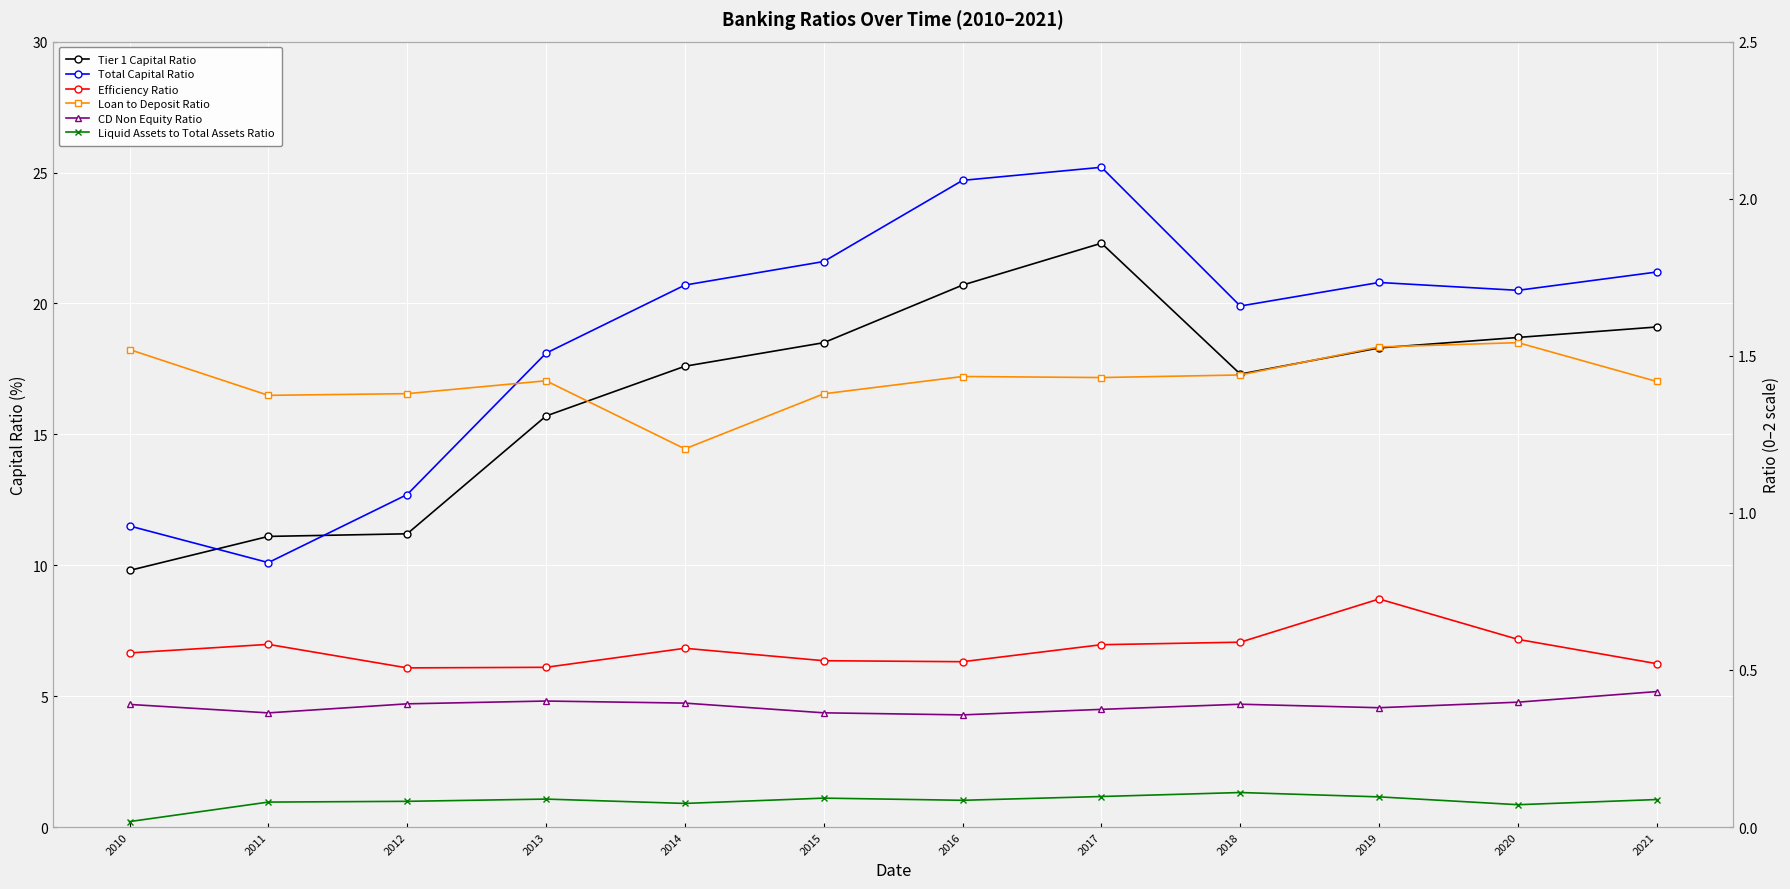

Reading left to right, what are all the values shown in this chart?

Tier 1 Capital Ratio: 9.8	11.1	11.2	15.7	17.6	18.5	20.7	22.3	17.3	18.3	18.7	19.1
Total Capital Ratio: 11.5	10.1	12.7	18.1	20.7	21.6	24.7	25.2	19.9	20.8	20.5	21.2
Efficiency Ratio: 0.6	0.6	0.5	0.5	0.6	0.5	0.5	0.6	0.6	0.7	0.6	0.5
Loan to Deposit Ratio: 1.5	1.4	1.4	1.4	1.2	1.4	1.4	1.4	1.4	1.5	1.5	1.4
CD Non Equity Ratio: 0.4	0.4	0.4	0.4	0.4	0.4	0.4	0.4	0.4	0.4	0.4	0.4
Liquid Assets to Total Assets Ratio: 0.0	0.1	0.1	0.1	0.1	0.1	0.1	0.1	0.1	0.1	0.1	0.1